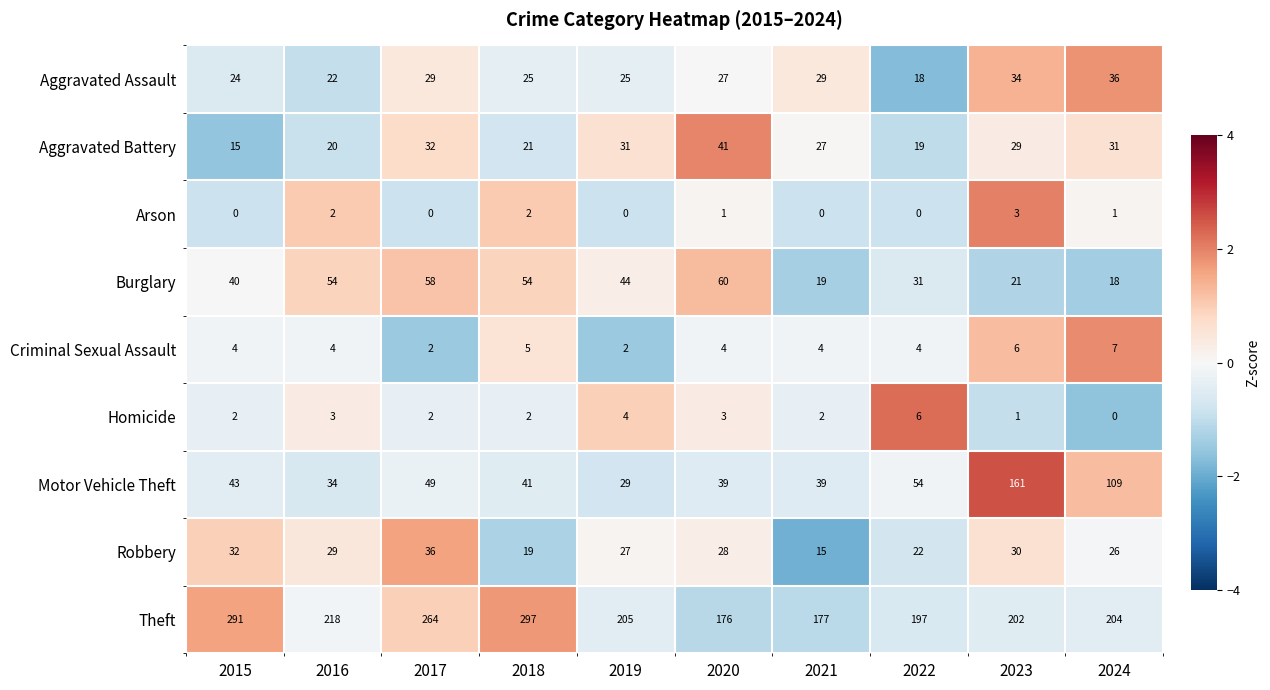

What is the difference between the Aggravated Assault values at 2020 and 2016?

5